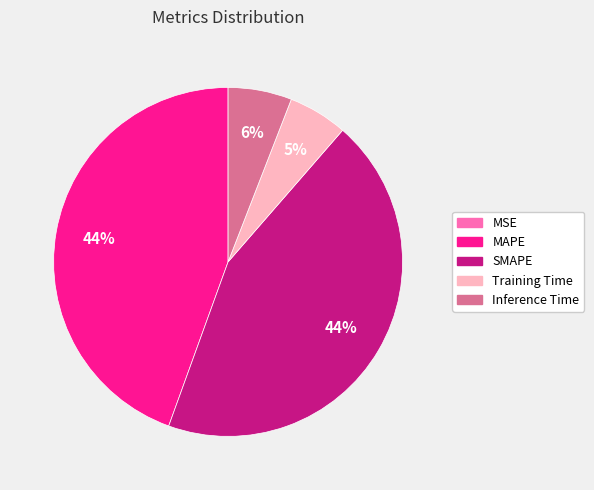

To the nearest percent, what portion does SMAPE represent?

44%